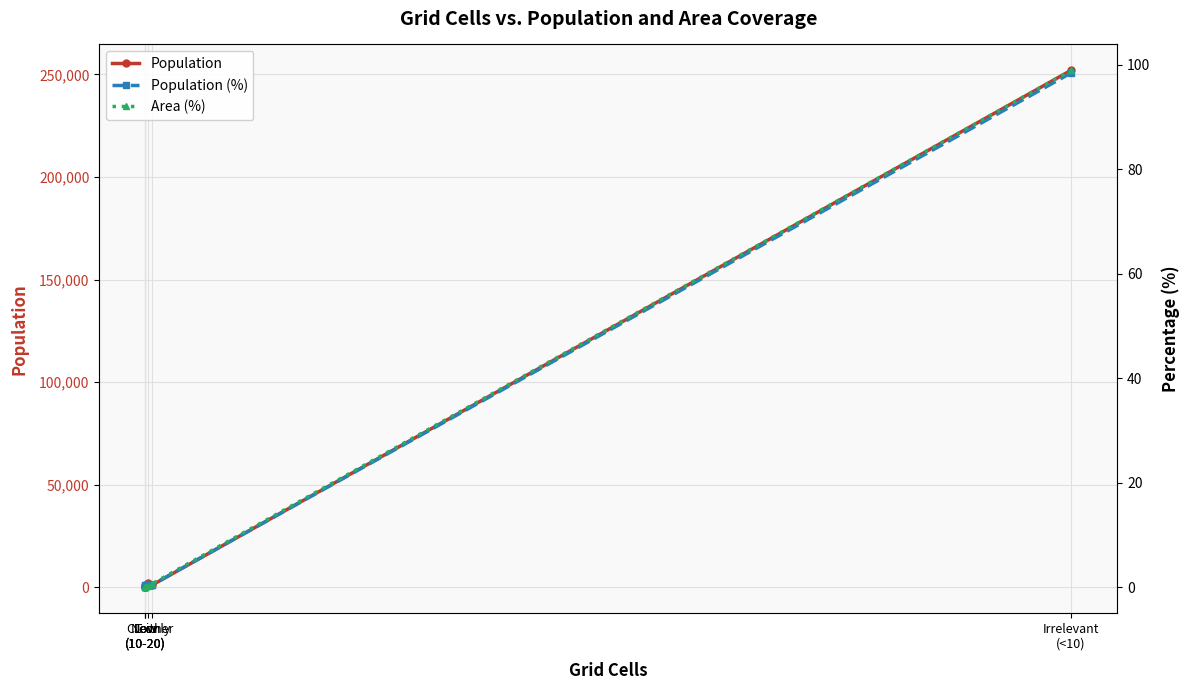

Rank the categories by Area (%) value from lowest to highest.

Low
(10-20), Low
(10-20), Low
(10-20), CT only, Neither, Irrelevant
(<10)